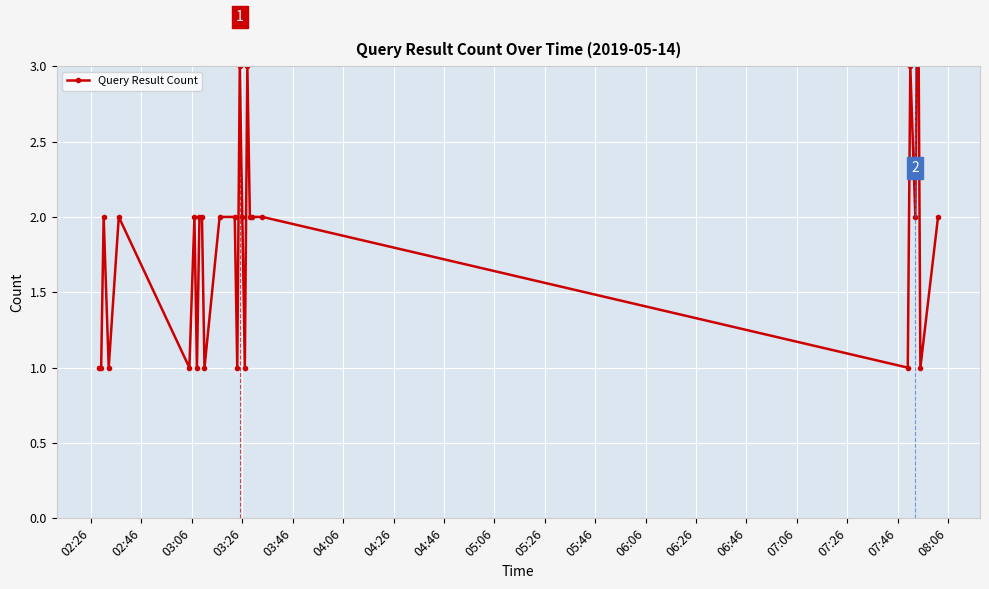

What is the difference between the values at 08:06 and 03:46?

1